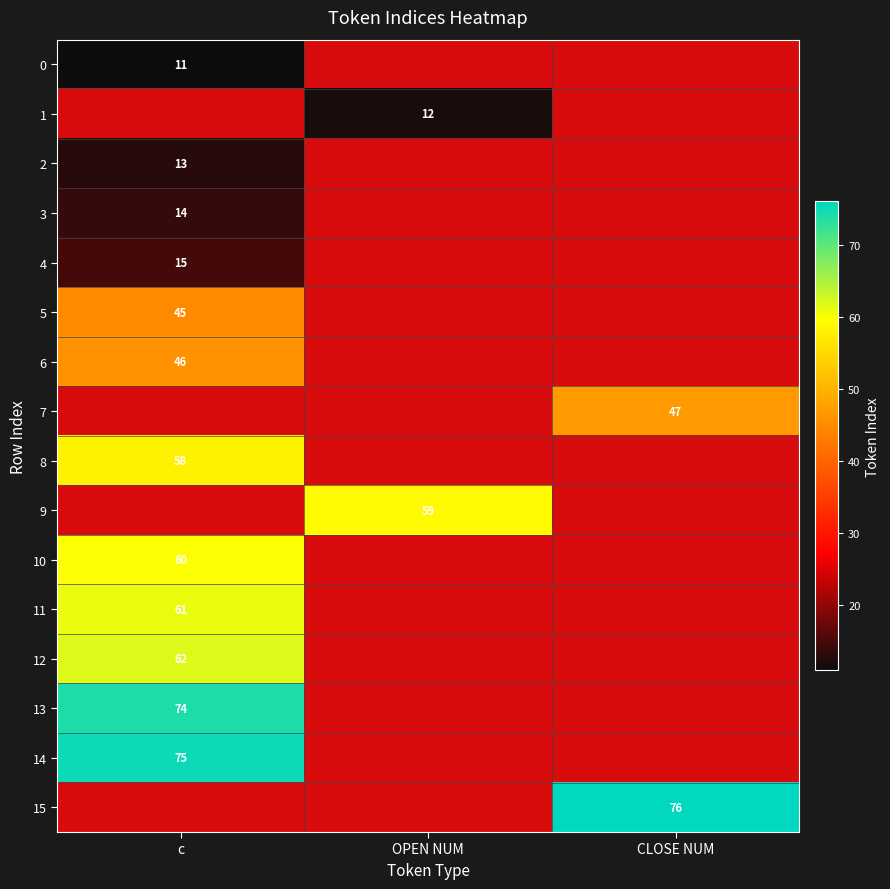

Is the value of 0 at c greater than the value of 8 at c?

No